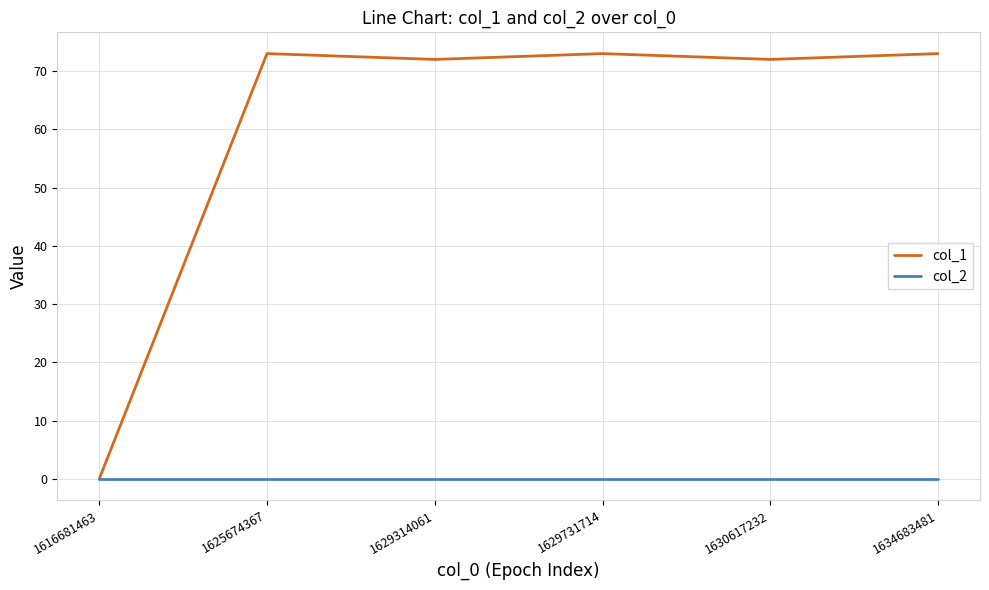

Reading left to right, list all the values displayed in this chart.

col_1: 1616681463=0	1625674367=73	1629314061=72	1629731714=73	1630617232=72	1634683481=73
col_2: 1616681463=0	1625674367=0	1629314061=0	1629731714=0	1630617232=0	1634683481=0